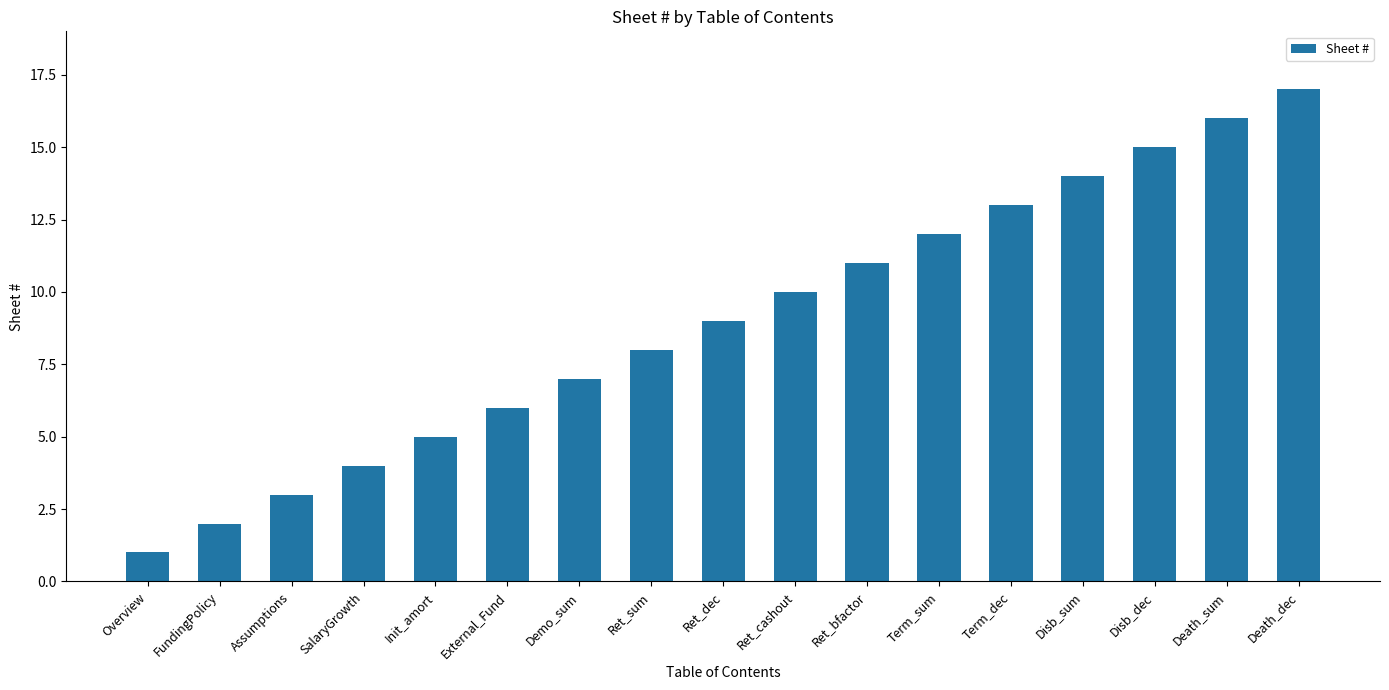

Is it true that the value at Disb_sum is 14?

True